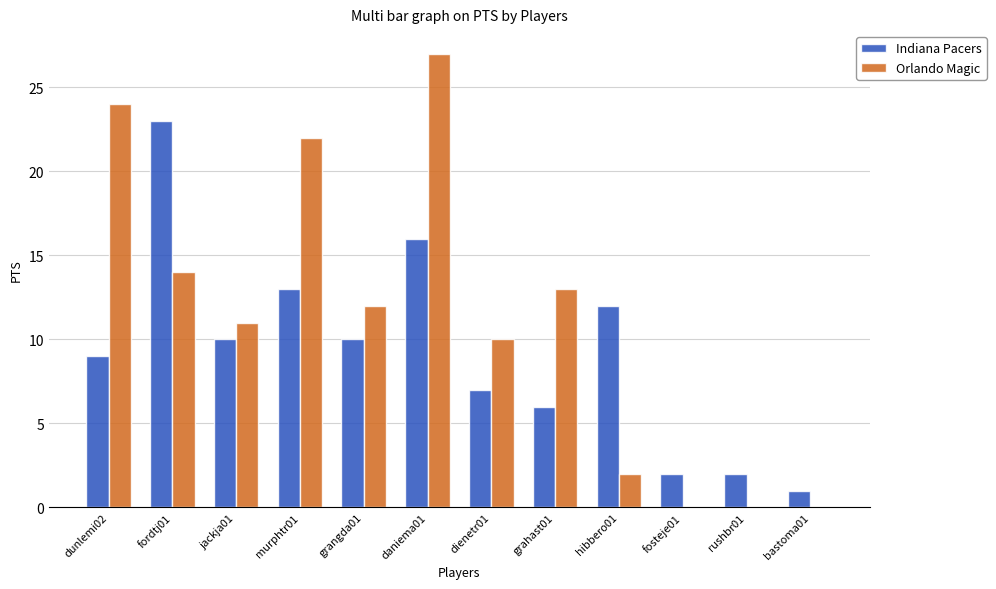

How many distinct data groups are displayed?

2